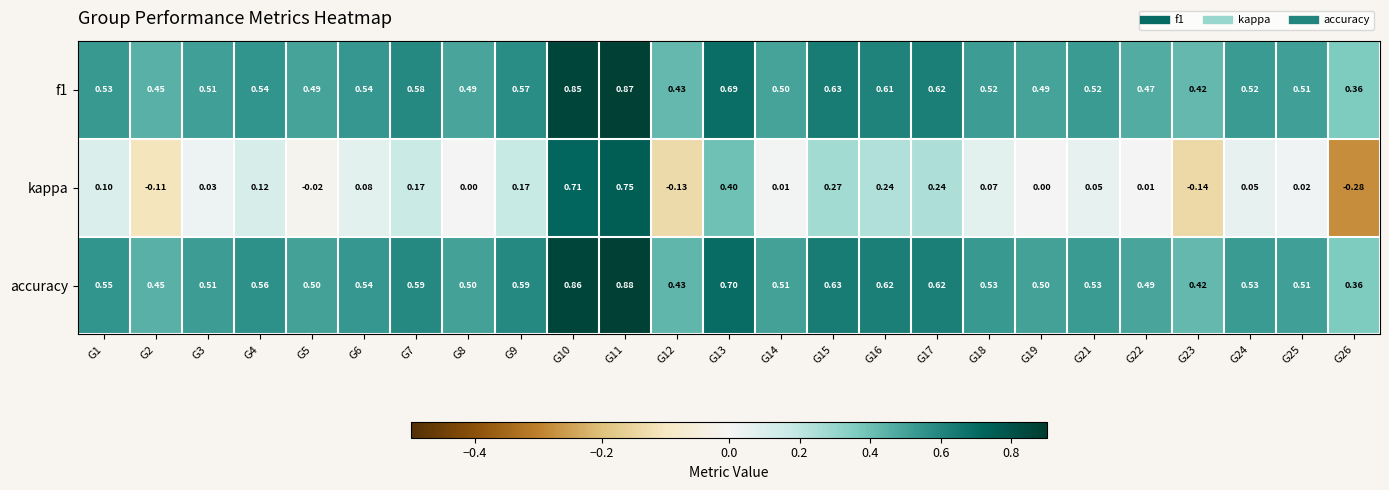

What is the spread (max minus min) of values at G21?

0.5